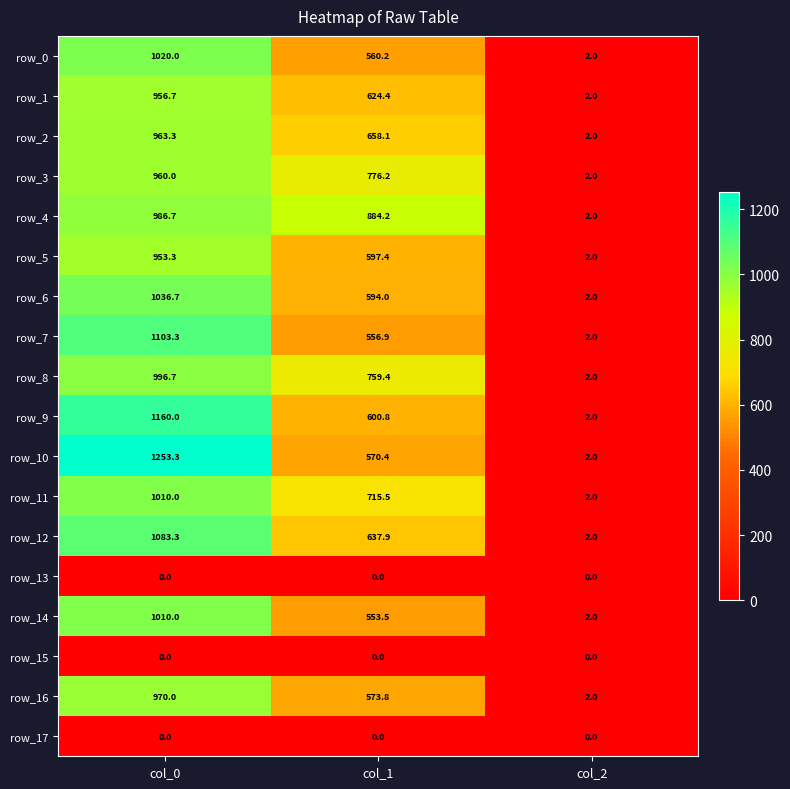

Rank the categories by row_1 value from highest to lowest.

col_0, col_1, col_2